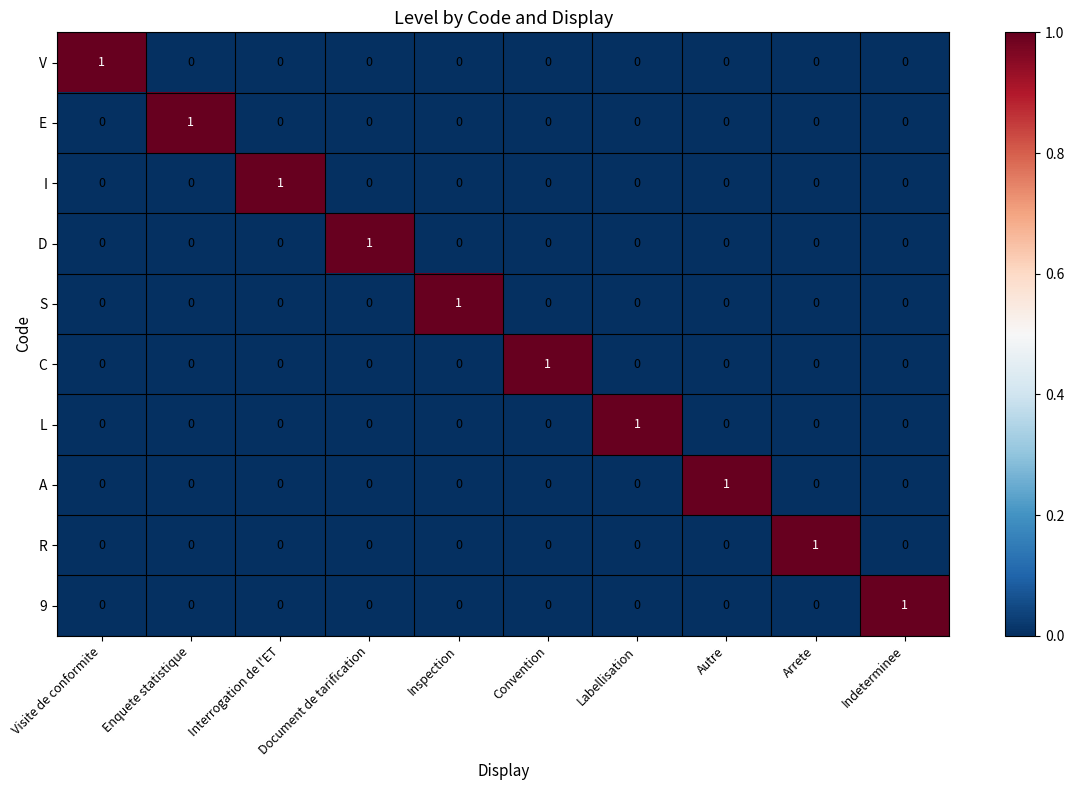

The R series shows 0 at Indeterminee. True or false?

True